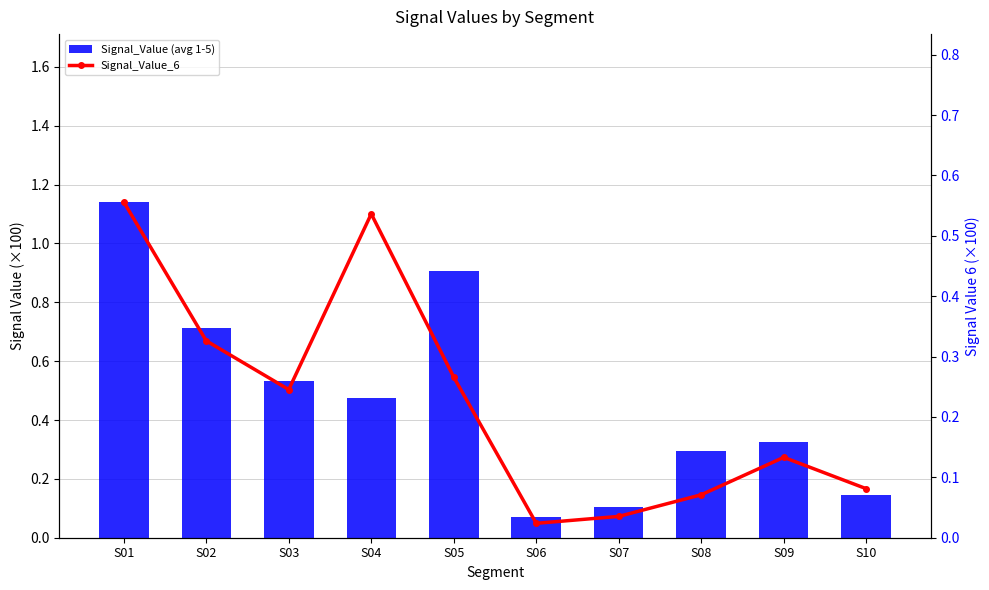

What is the difference between the Signal_Value_6 values at S03 and S04?

0.3